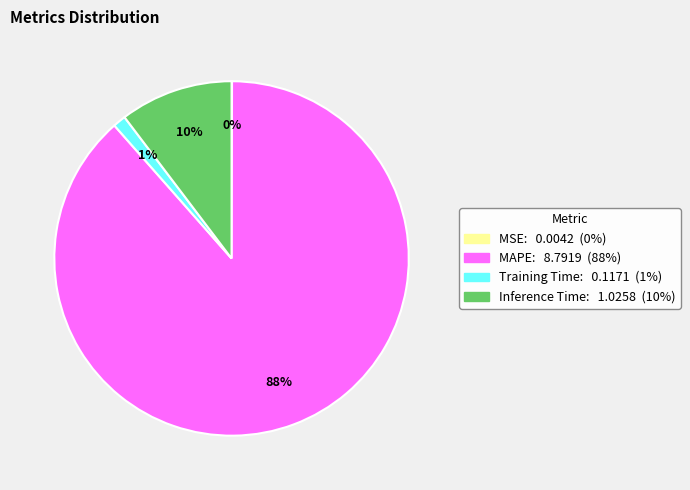

Which slice is the largest?

MAPE